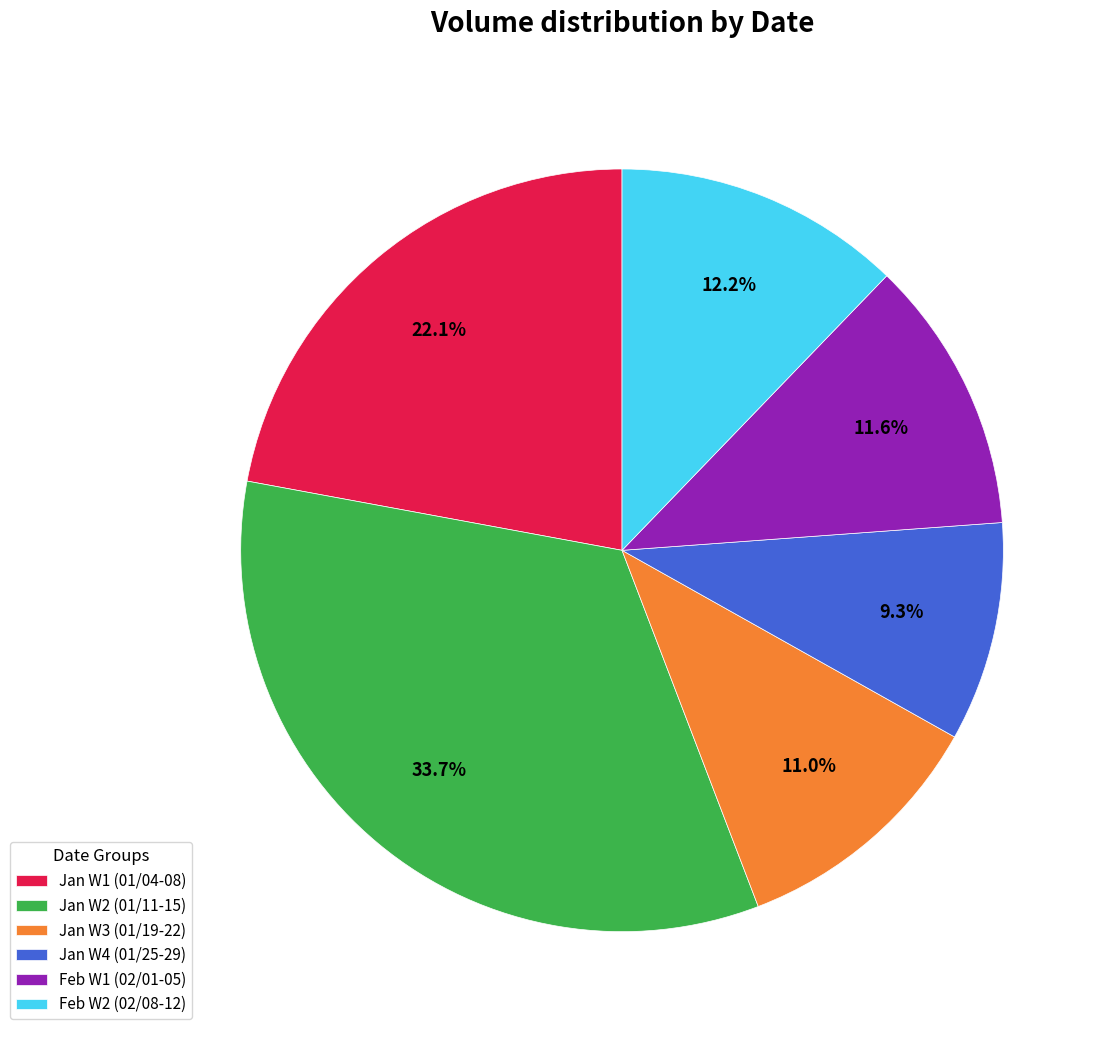

Is there any slice that represents more than half of the pie?

No